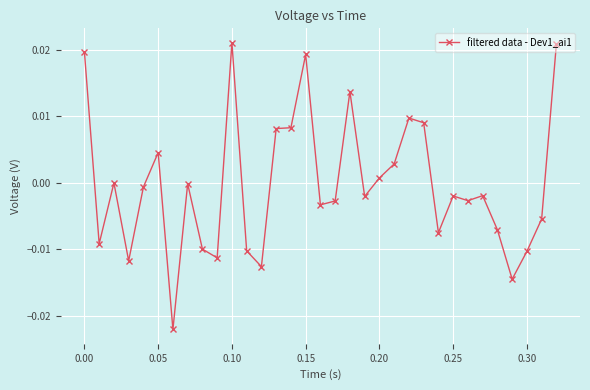

True or false: there are more than 2 points higher than both neighbors.

True